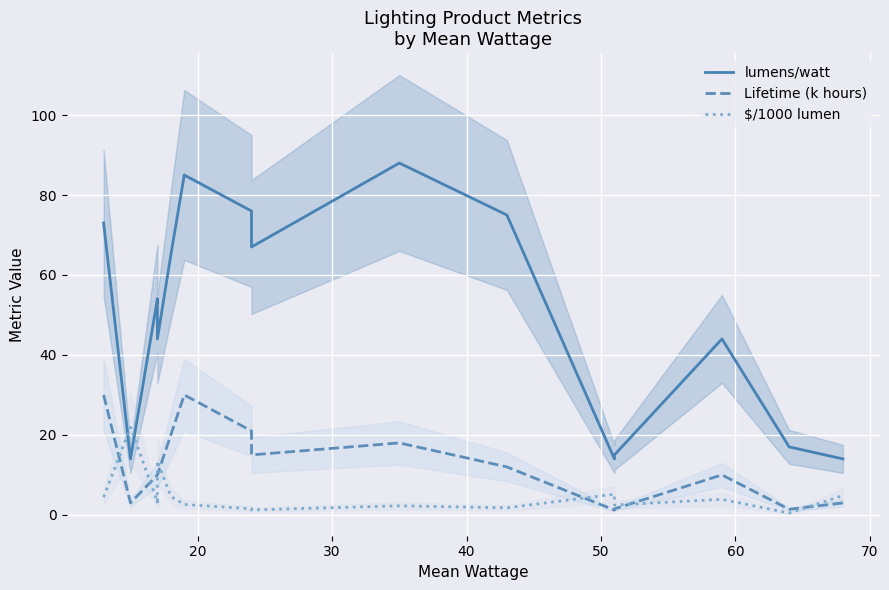

Rank the series by their maximum value, from highest to lowest.

lumens/watt, Lifetime (k hours), $/1000 lumen